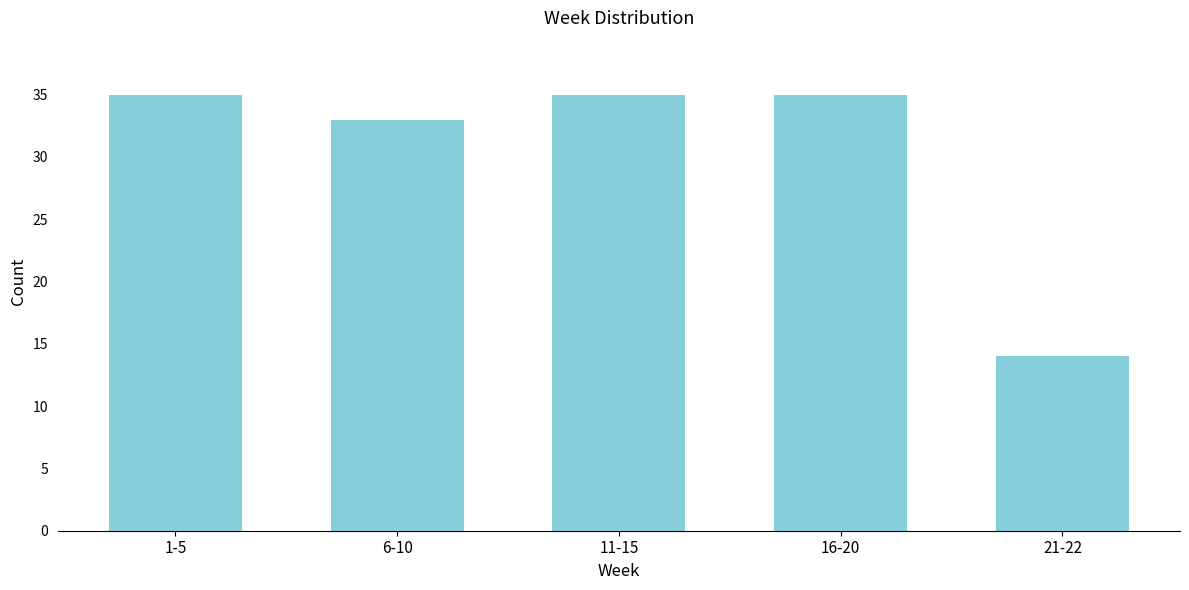

Reading left to right, what are all the values shown in this chart?

35	33	35	35	14